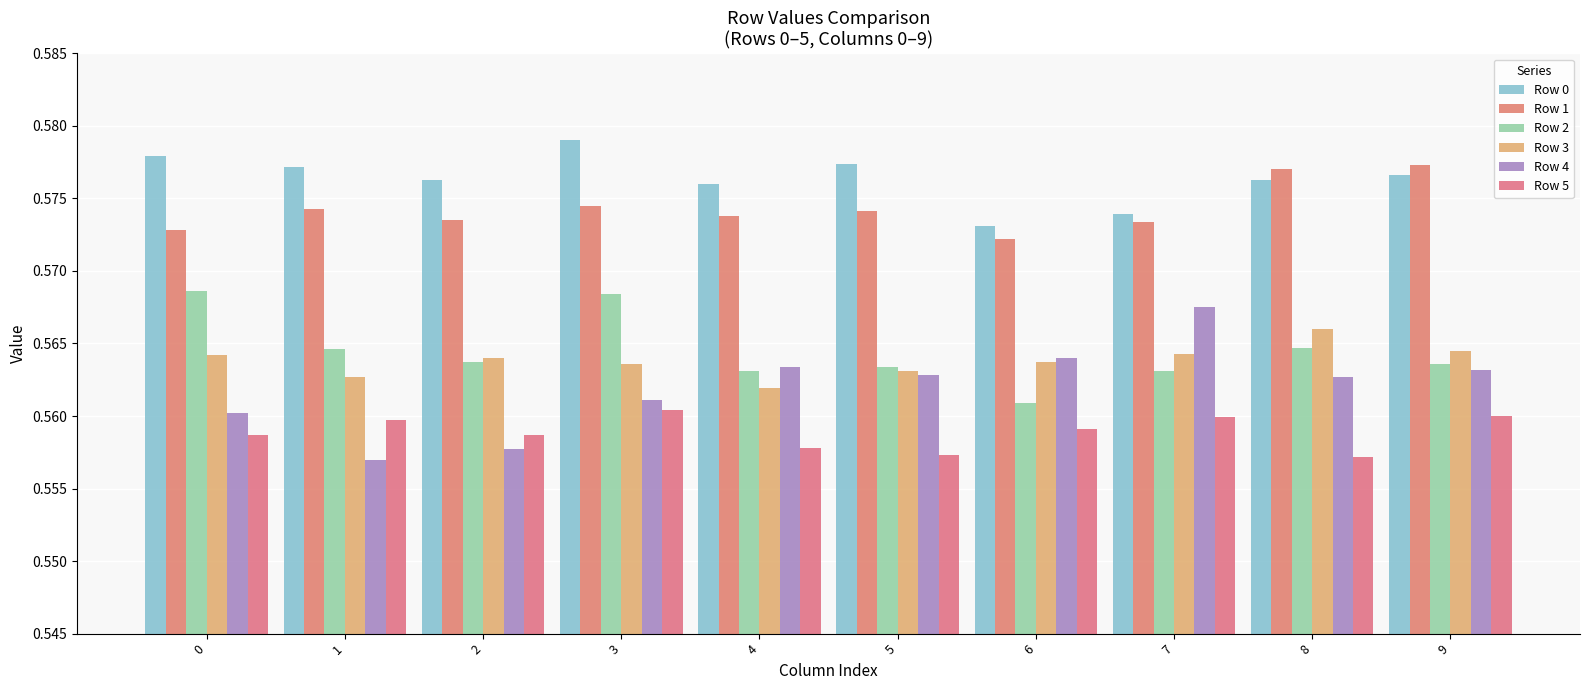

What is the greatest value displayed?

0.6